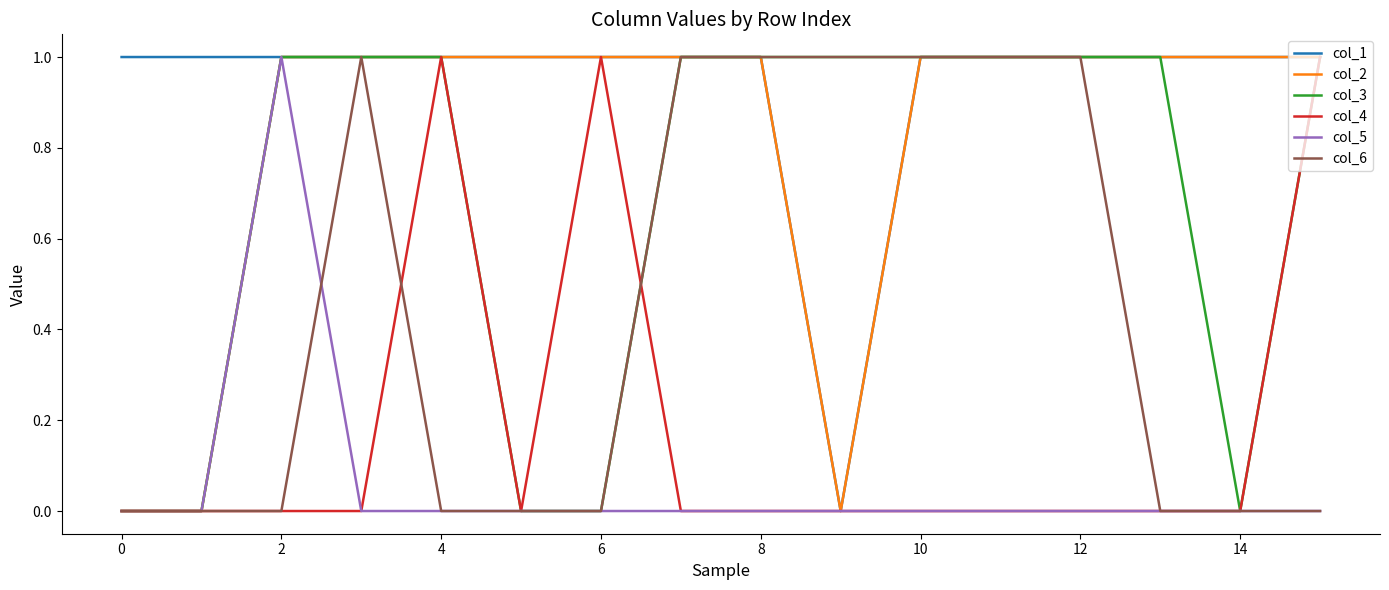

Which series has the largest total across all categories?

col_1